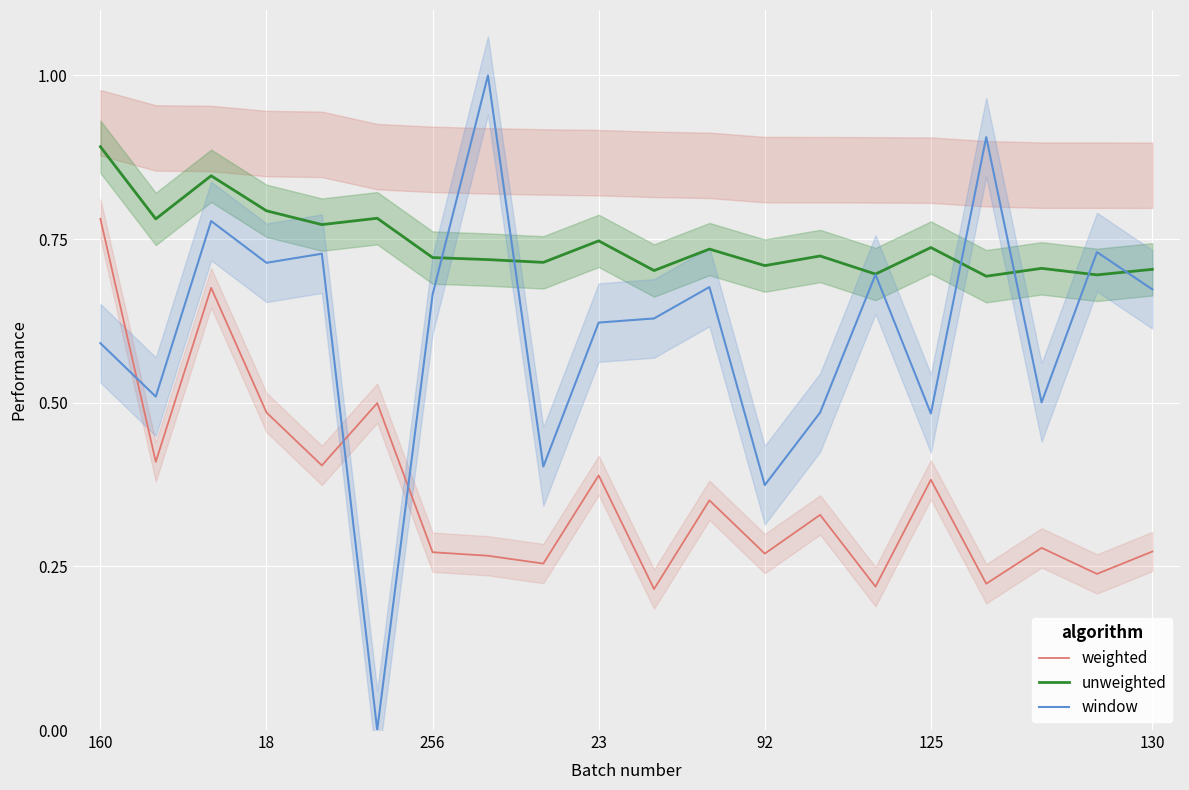

The unweighted series shows 0.5 at 18. True or false?

False